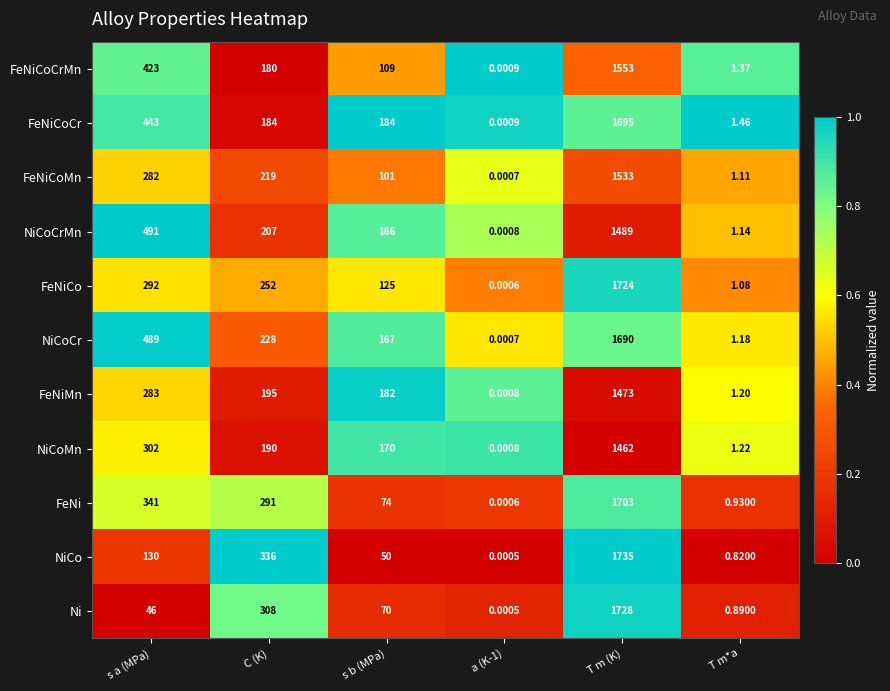

At which category is the sum across all series the highest?

T m (K)